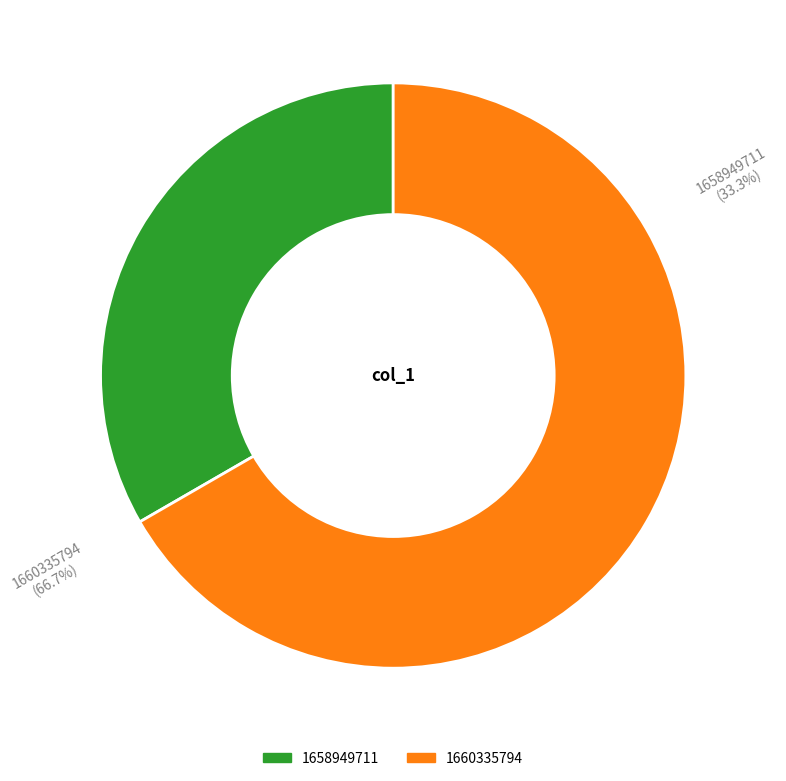

Between 1660335794 and 1658949711, which is larger?

1660335794